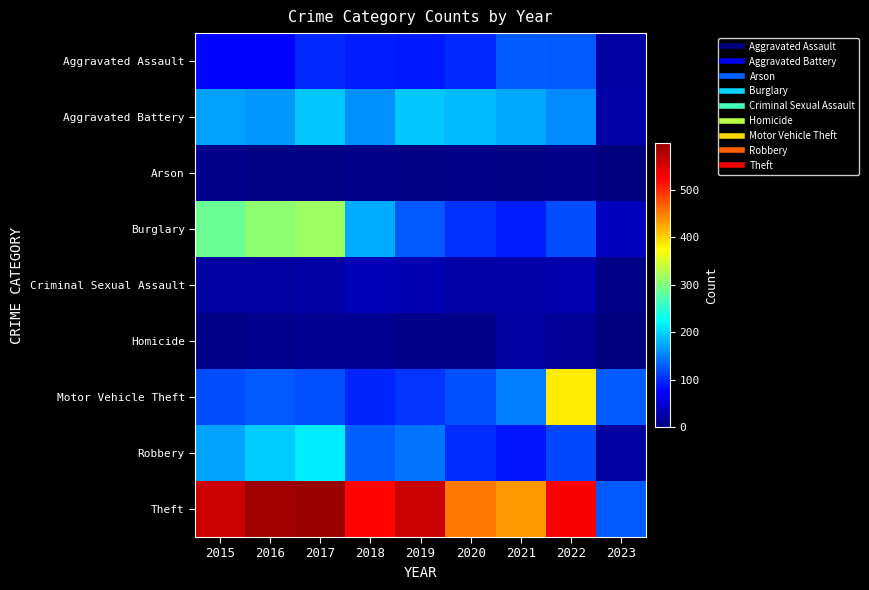

Between 2019 and 2021, which is larger?

2021